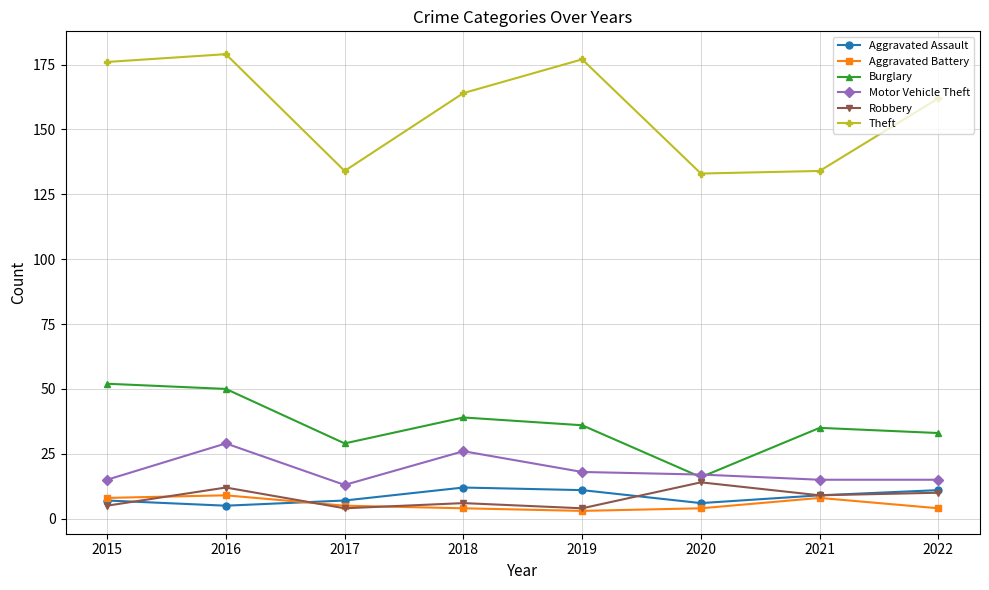

The value of Motor Vehicle Theft at 2018 is 10. True or false?

False